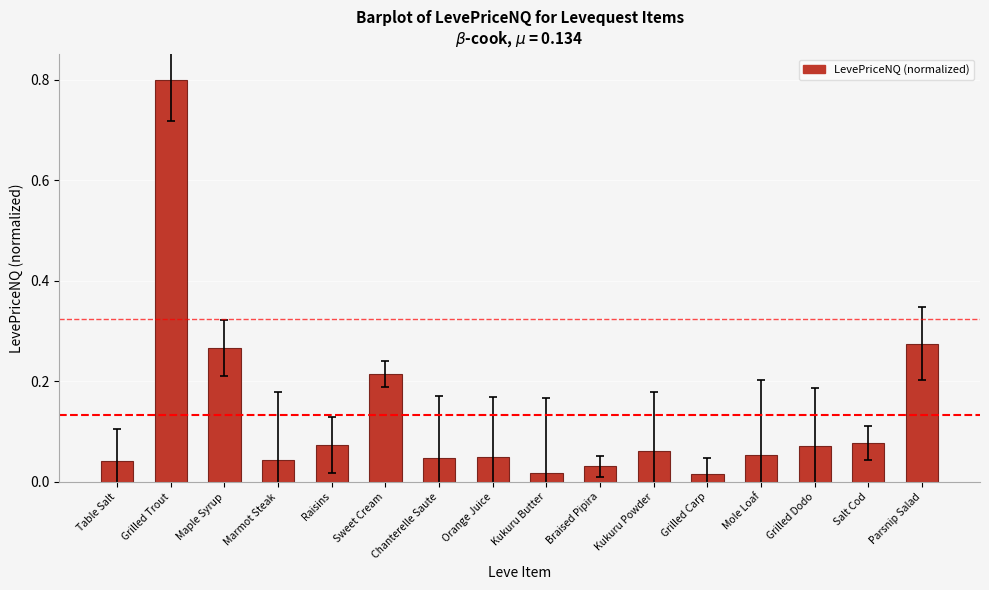

What is the sum of the values at Grilled Trout and Raisins?

0.9